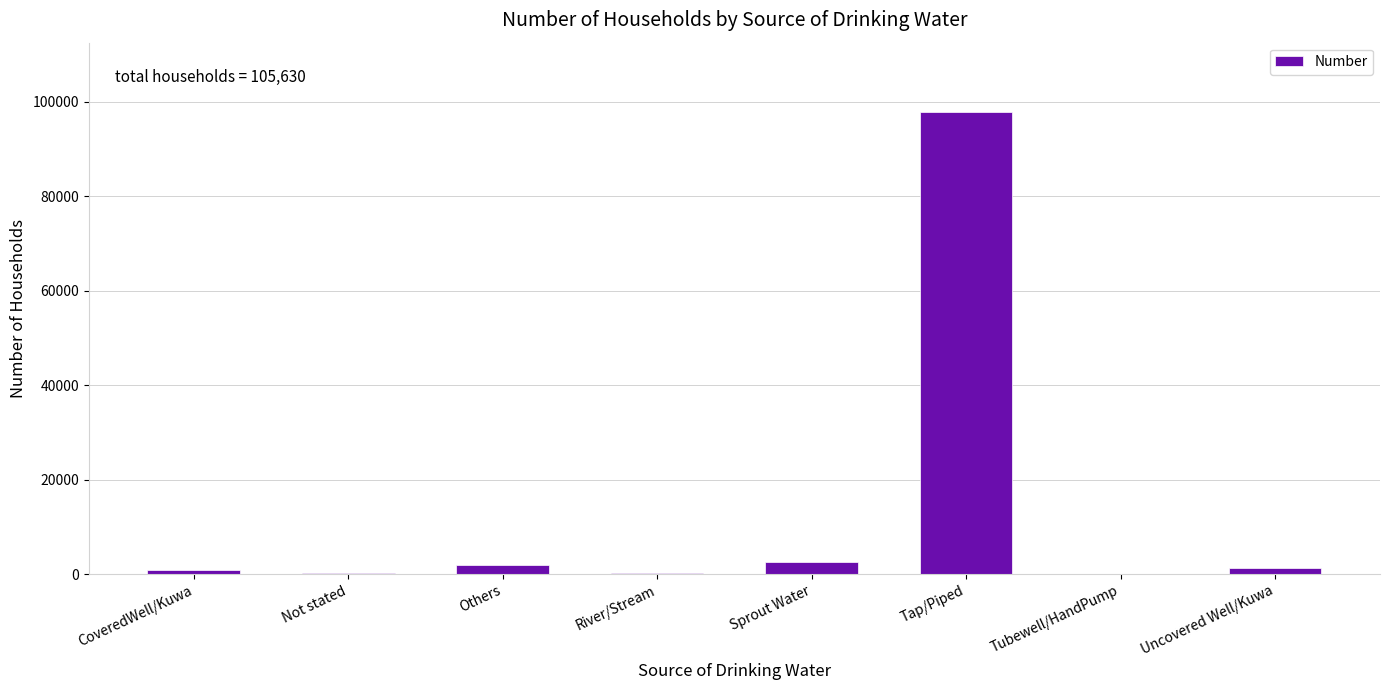

Where is the data nearest to the value 49011?

Sprout Water